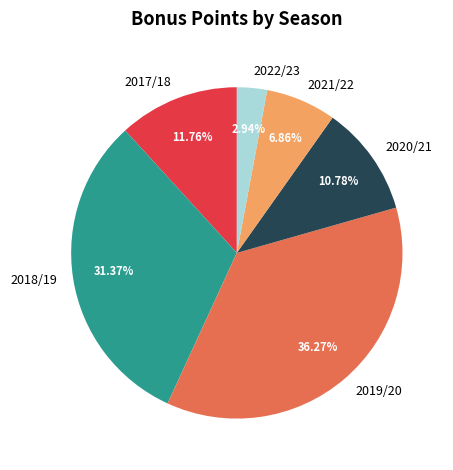

What percentage is the 2020/21 slice, to the nearest percent?

11%